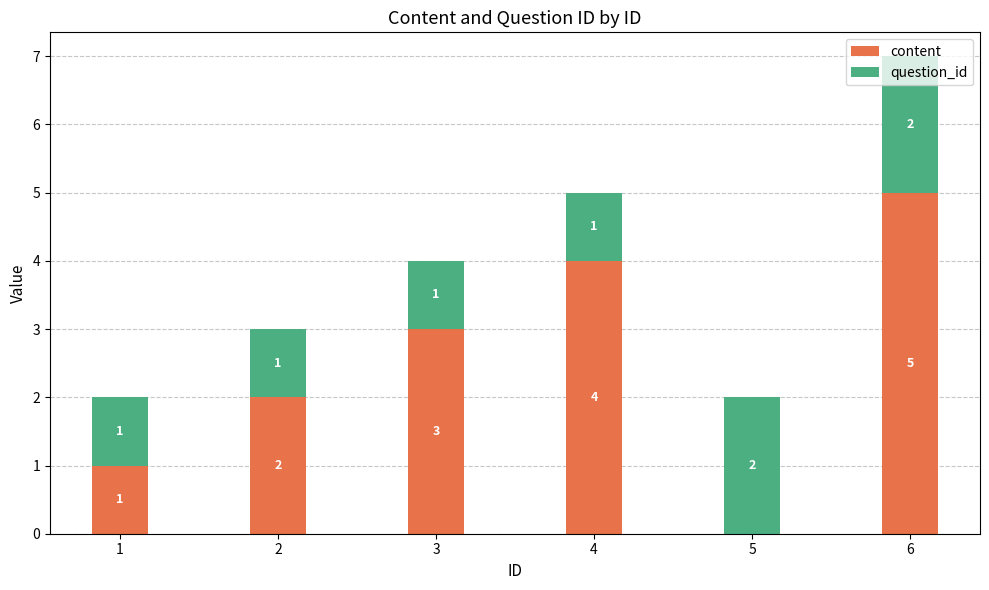

What is the approximate value of content at 6?

5